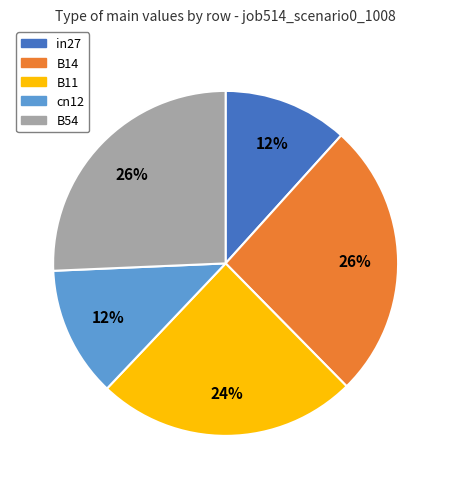

Between B11 and cn12, which is larger?

B11